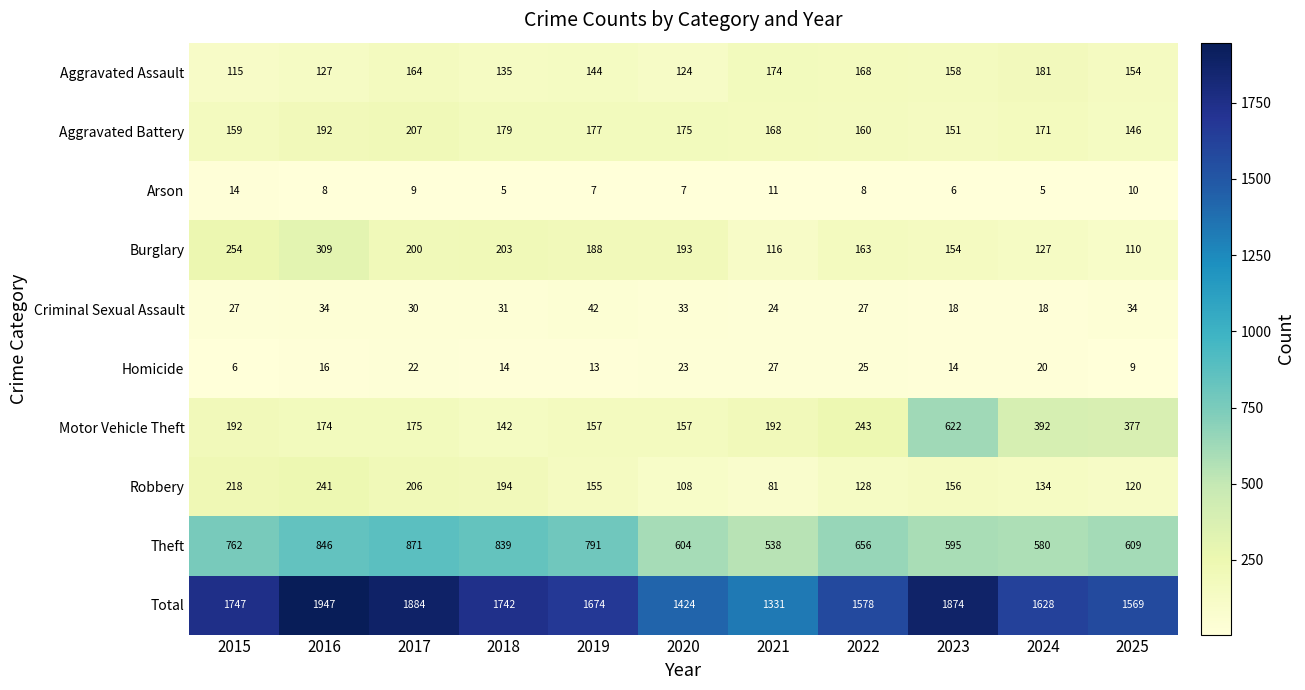

At which label does Burglary reach its peak?

2016